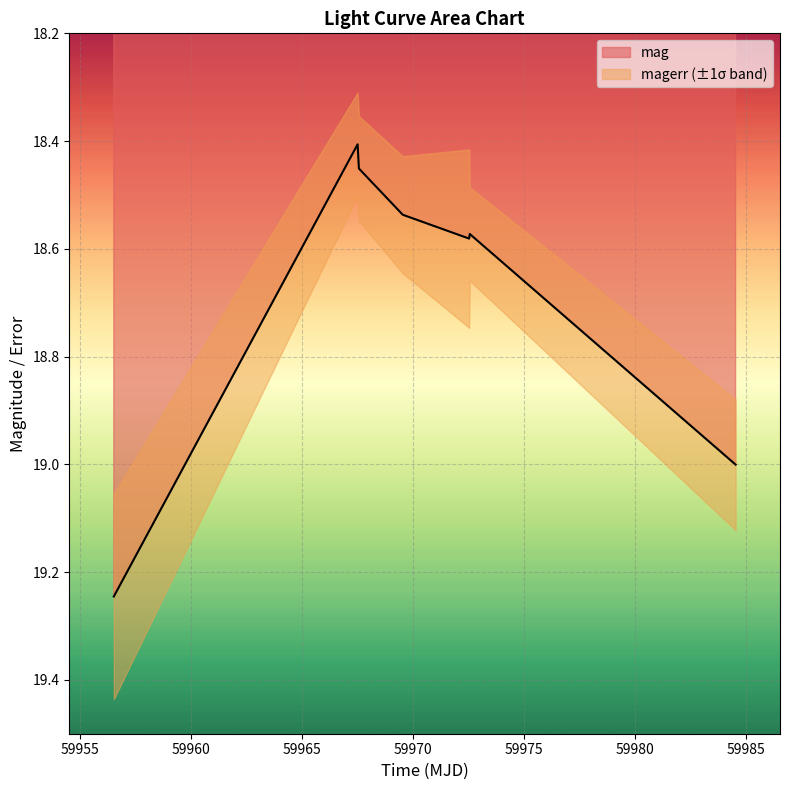

The value at 59972.53733799979 is 33.2. True or false?

False